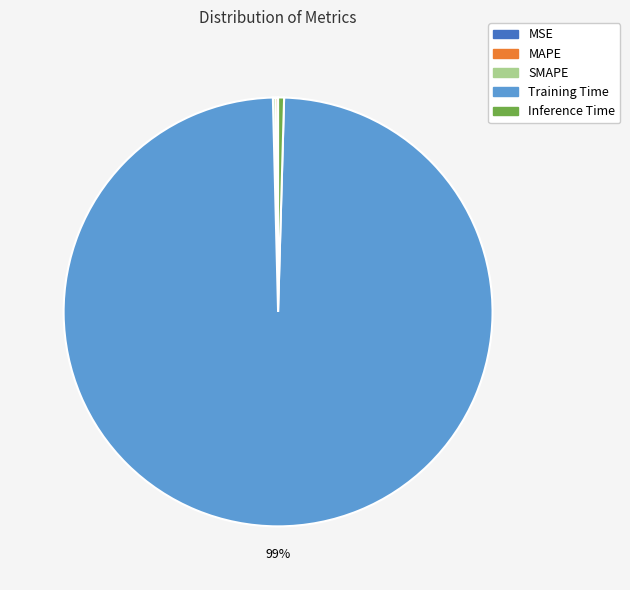

True or false: Training Time accounts for 86% of the total.

False